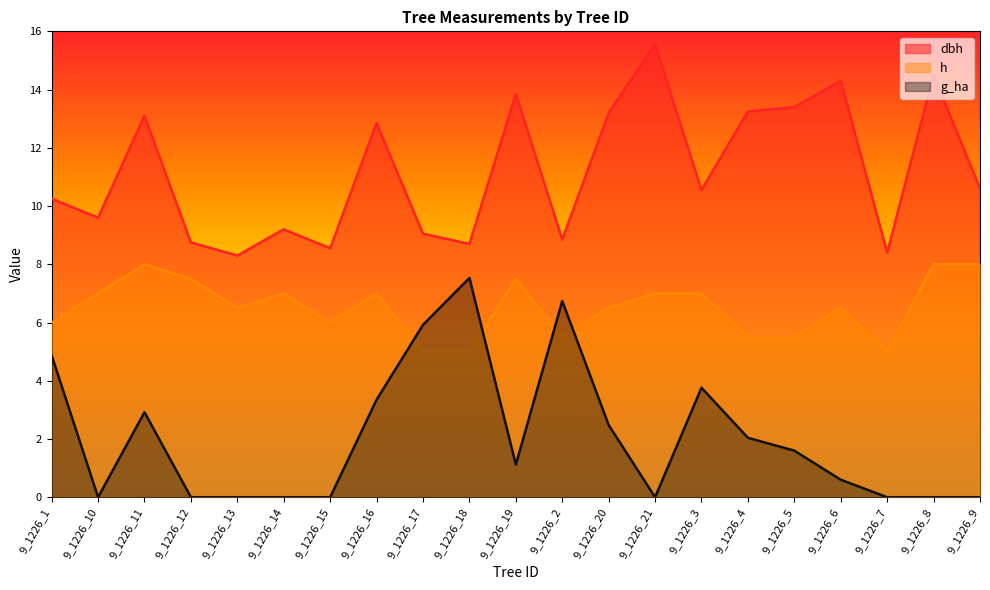

What are all the series names shown in the legend?

dbh, h, g_ha